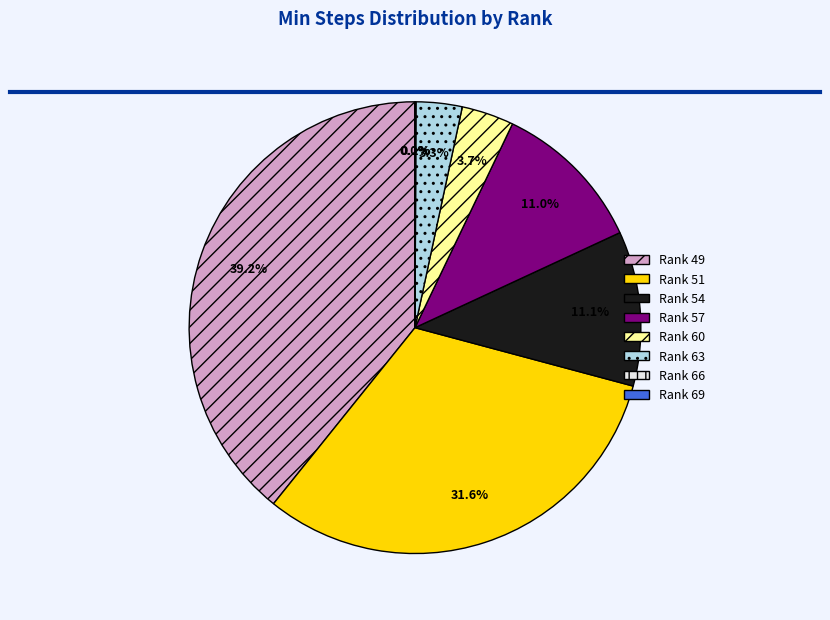

Does any single category account for the majority?

No